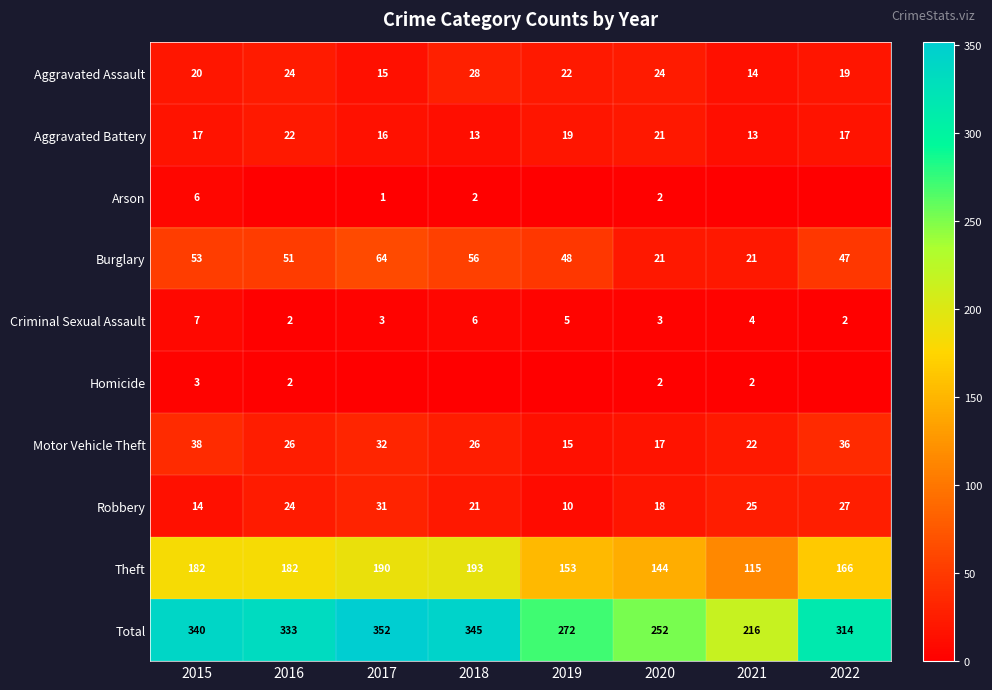

At how many categories does at least one series exceed 134?

8